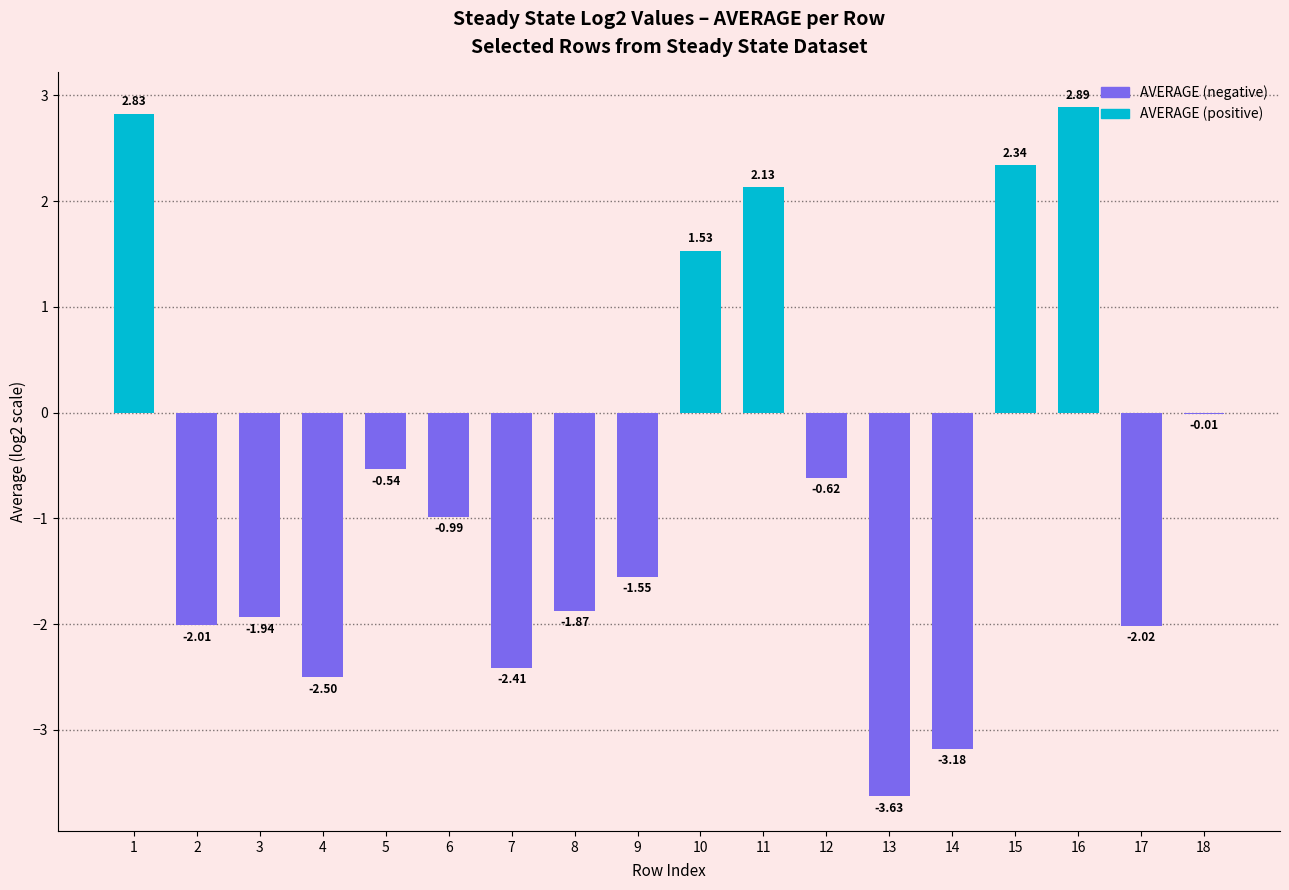

How many values are above zero?

5